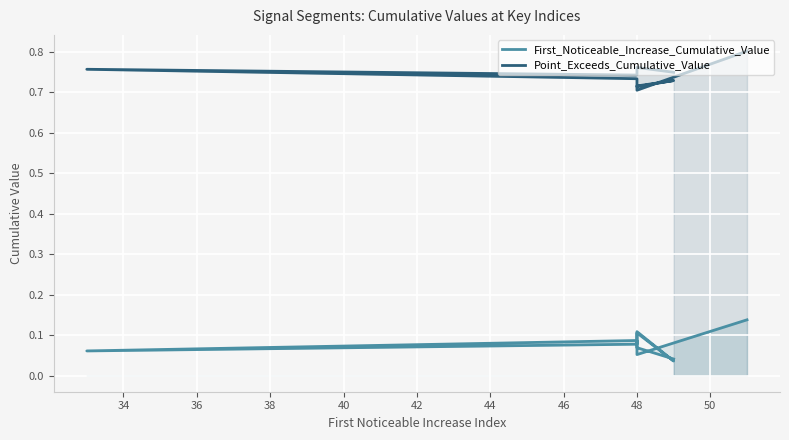

How many distinct data groups are displayed?

2